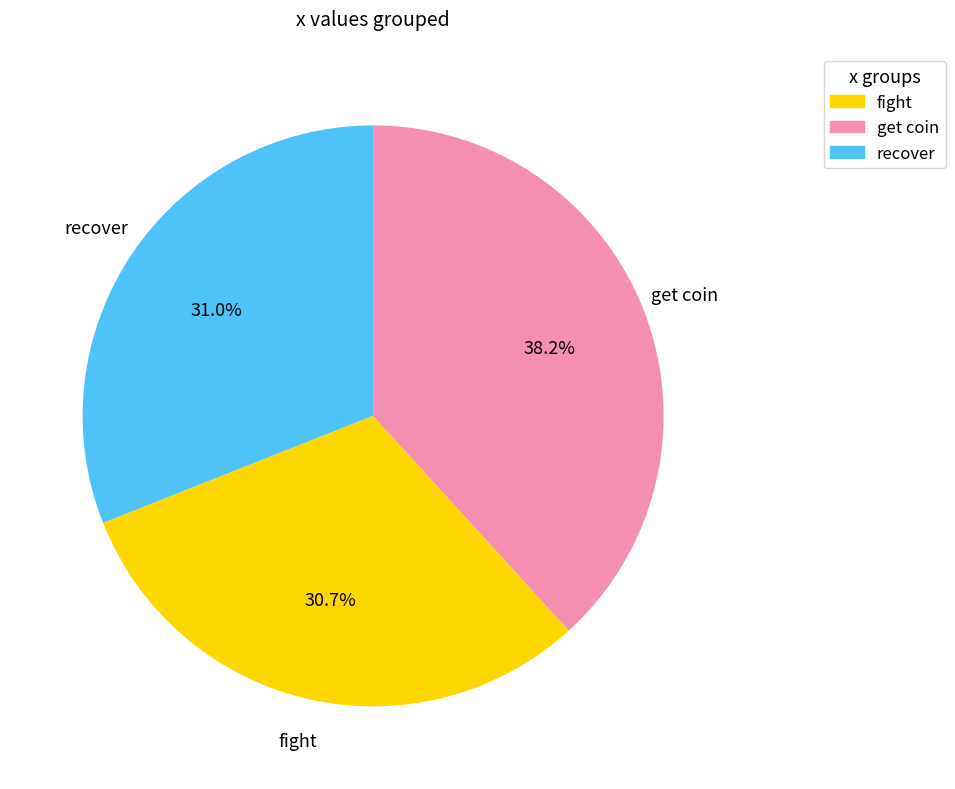

Which slice is the largest?

get coin